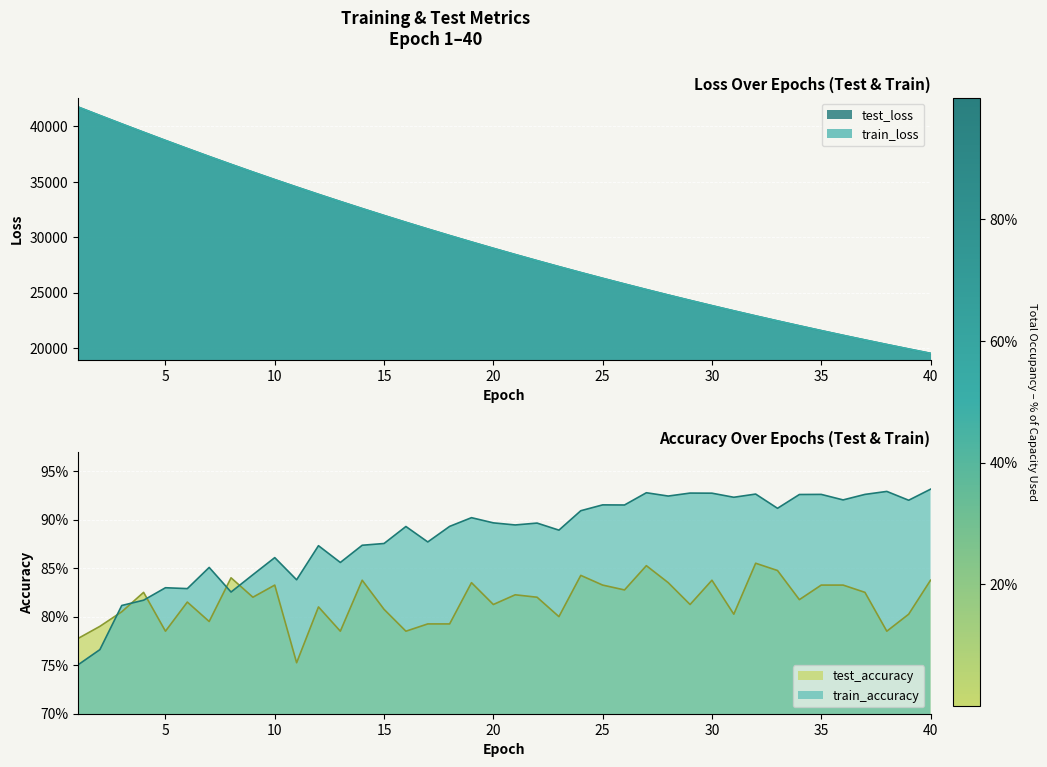

True or false: train_accuracy and train_loss cross at least once.

False